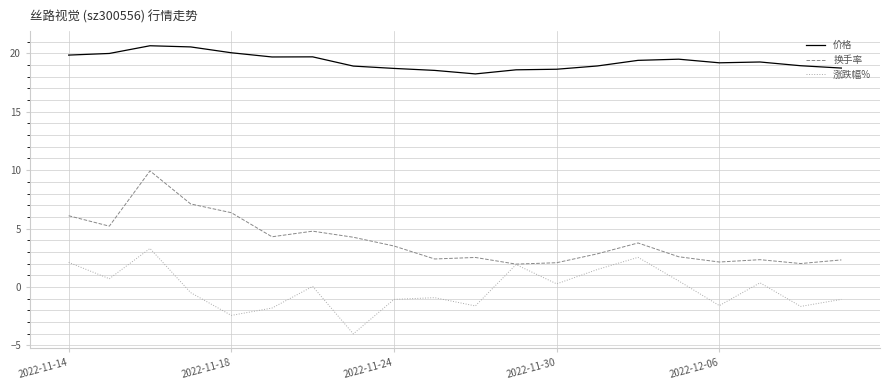

Rank the series by their average value, from lowest to highest.

涨跌幅%, 换手率, 价格